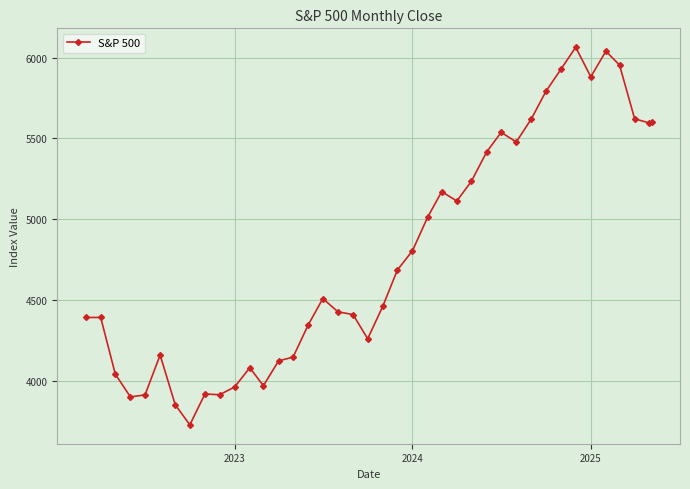

What is the difference between the maximum and minimum values?

2339.1